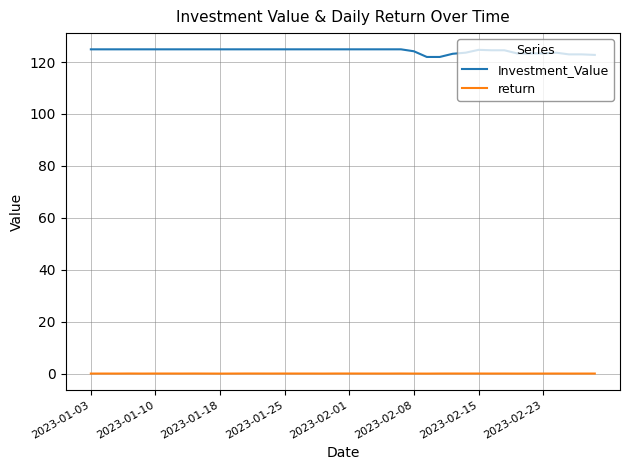

Which series has the largest total across all categories?

Investment_Value